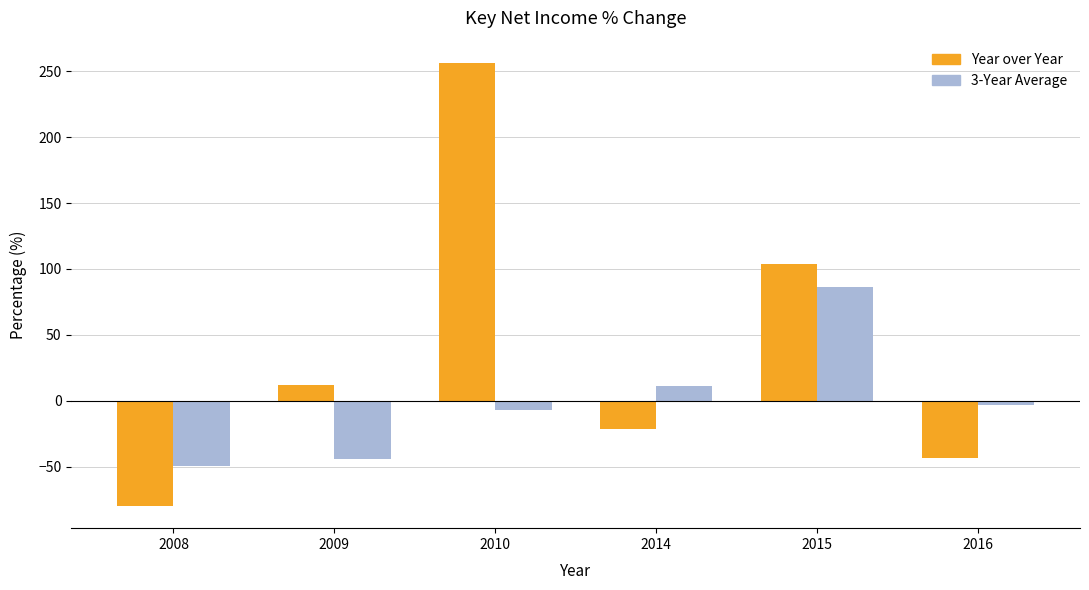

Is the value of 3-Year Average at 2010 greater than the value of Year over Year at 2009?

No